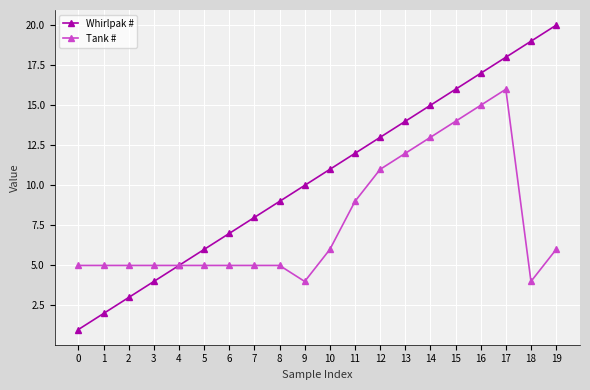

At how many categories does at least one series exceed 2?

20